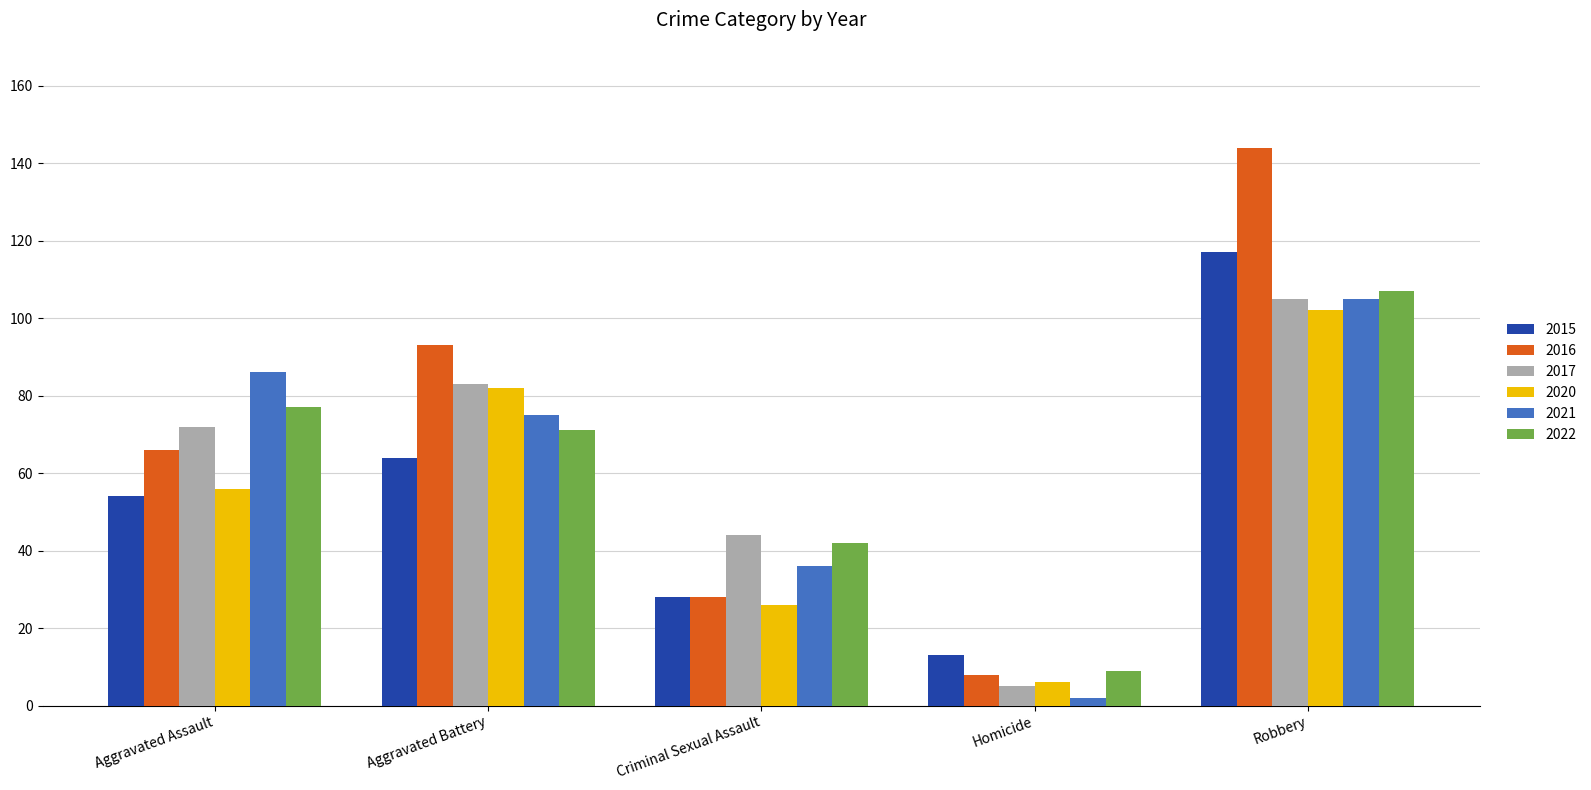

At which category is the sum across all series the highest?

Robbery